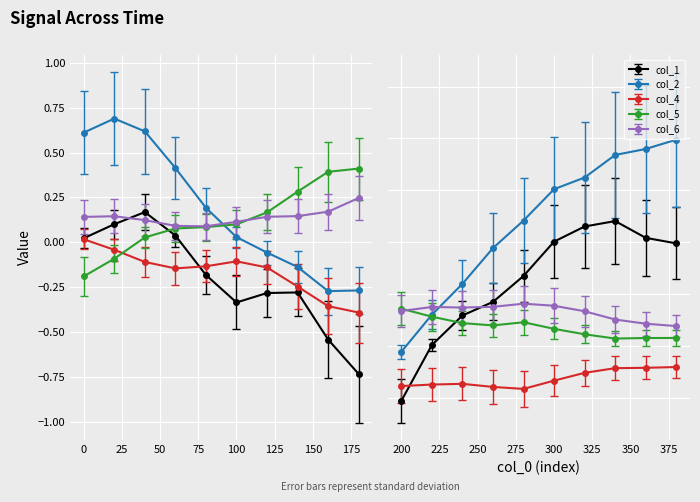

At which category does the chart reach its minimum across all series?

9